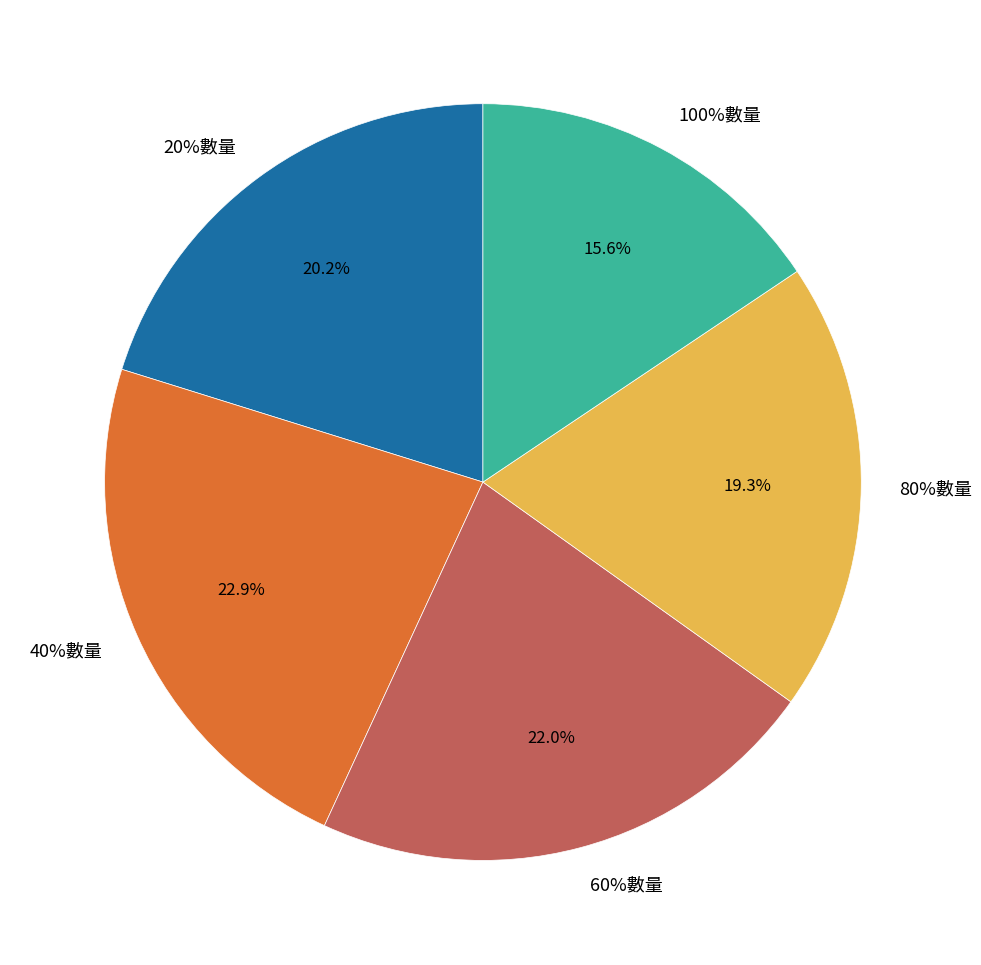

Is there any slice that represents more than half of the pie?

No